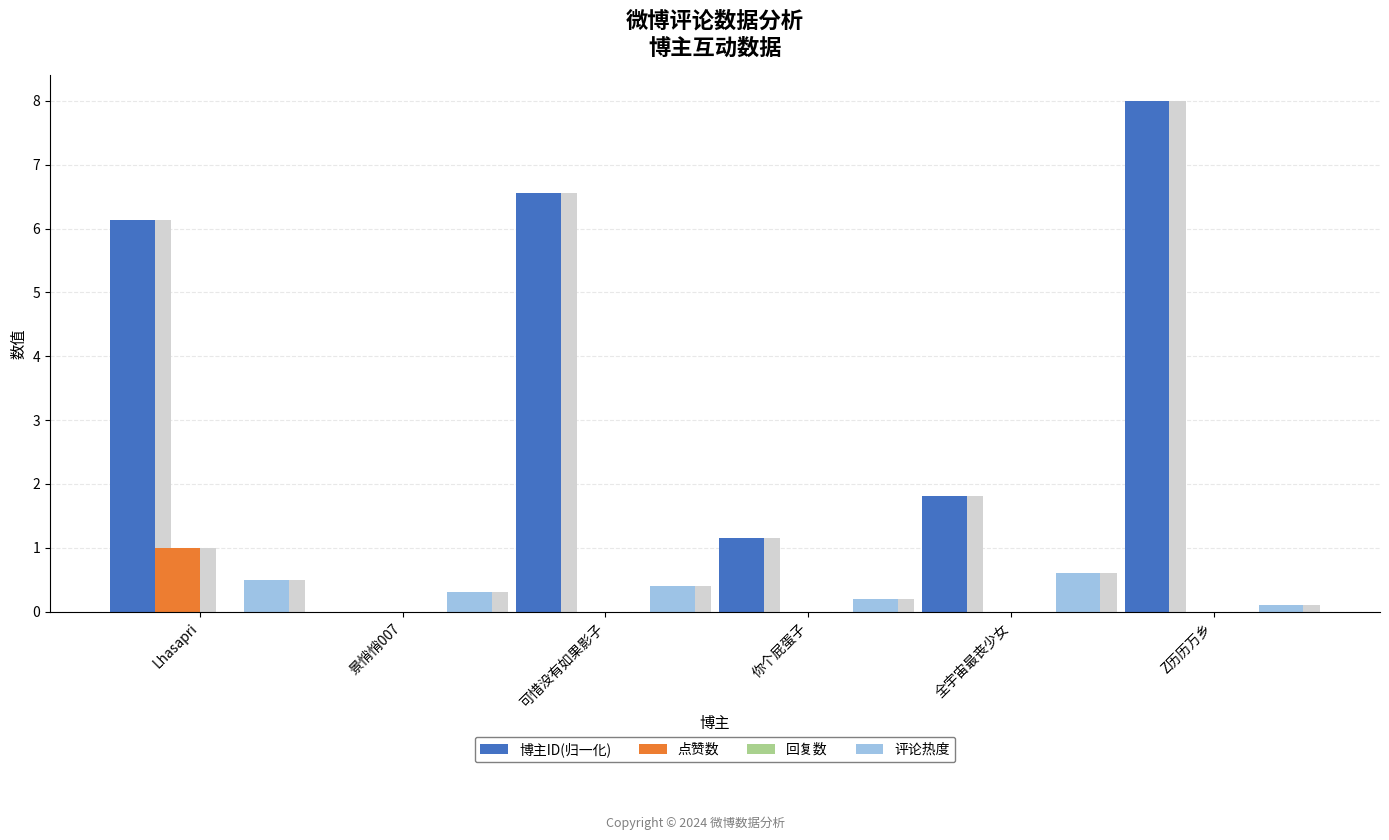

At which category is the sum across all series the highest?

Z历历万乡